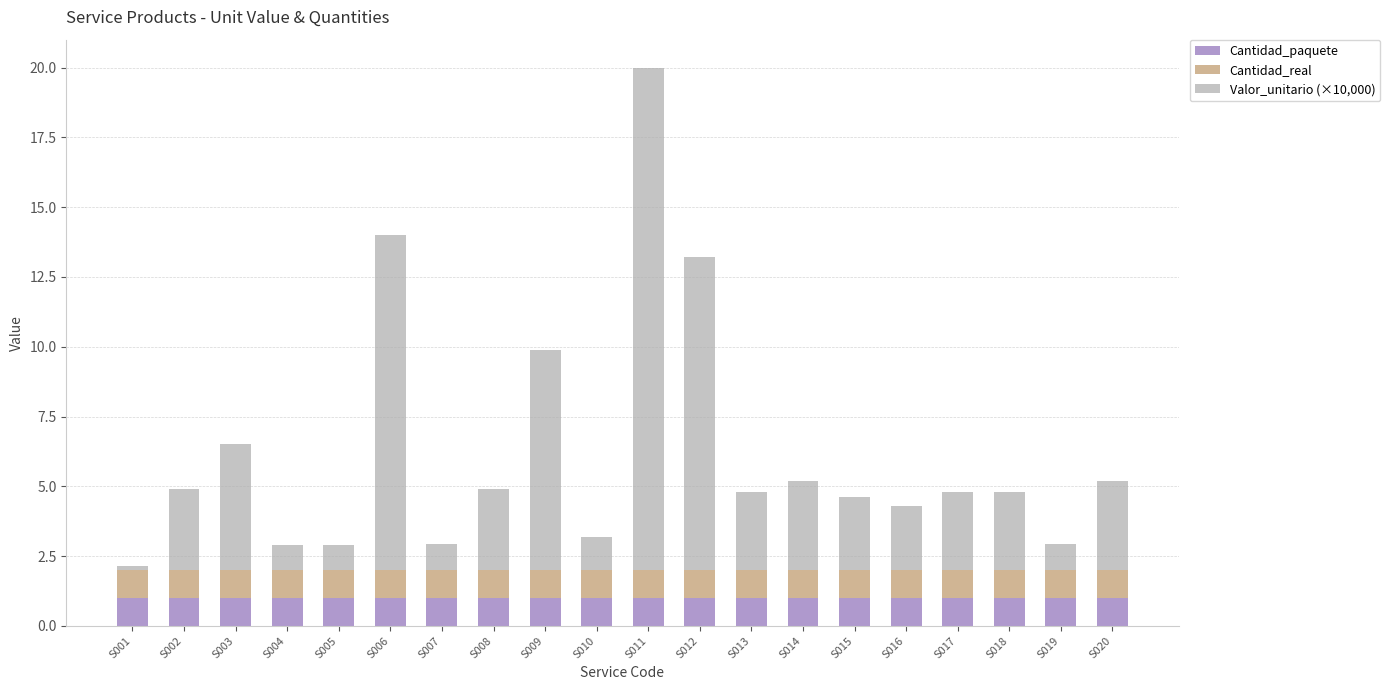

What is the minimum value for Cantidad_paquete?

1.0